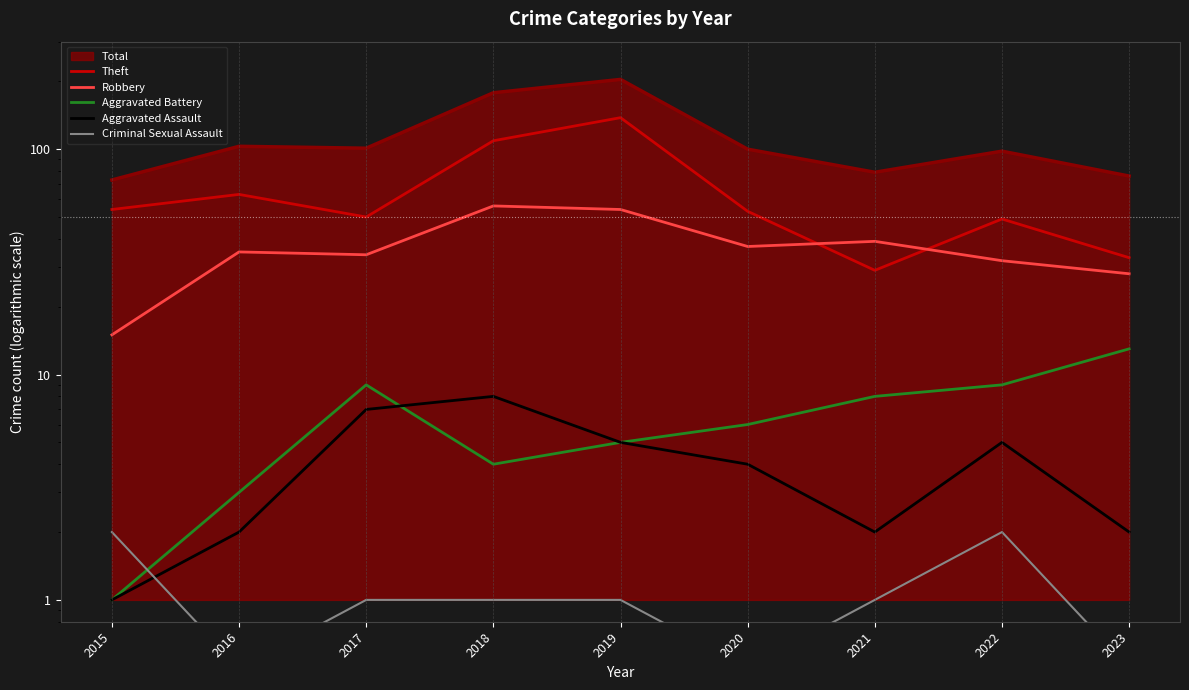

Between 2018 and 2021, which series saw the biggest shift?

Theft